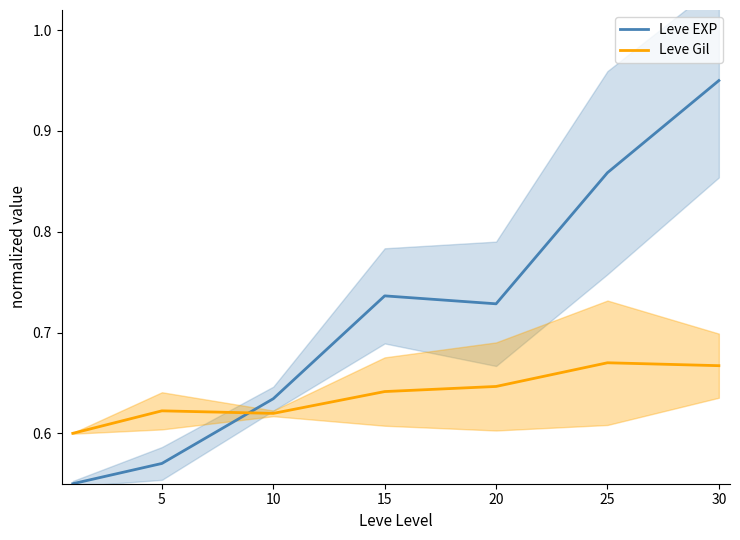

Reading right to left, list all the values displayed in this chart.

Leve EXP: 1.0	0.9	0.7	0.7	0.6	0.6	0.6
Leve Gil: 0.7	0.7	0.6	0.6	0.6	0.6	0.6